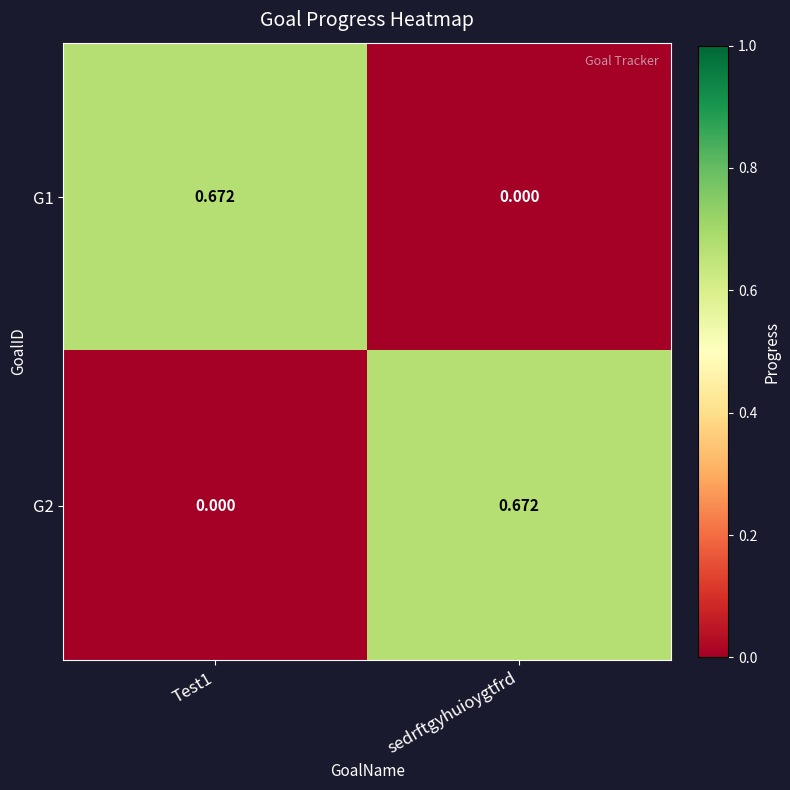

At which label is G1 closest to 0?

sedrftgyhuioygtfrd